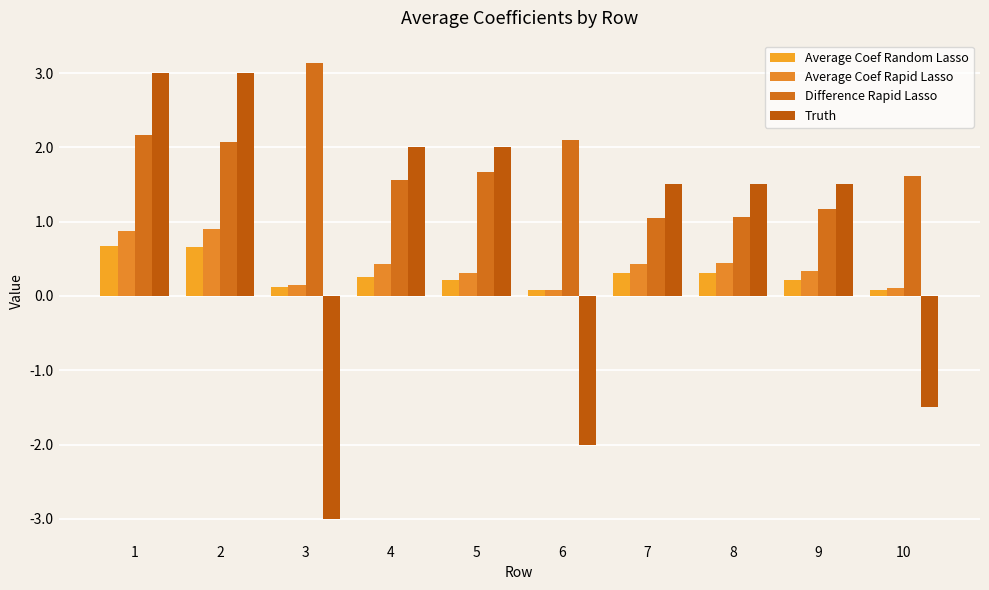

How many values in the Truth series are below 1?

3